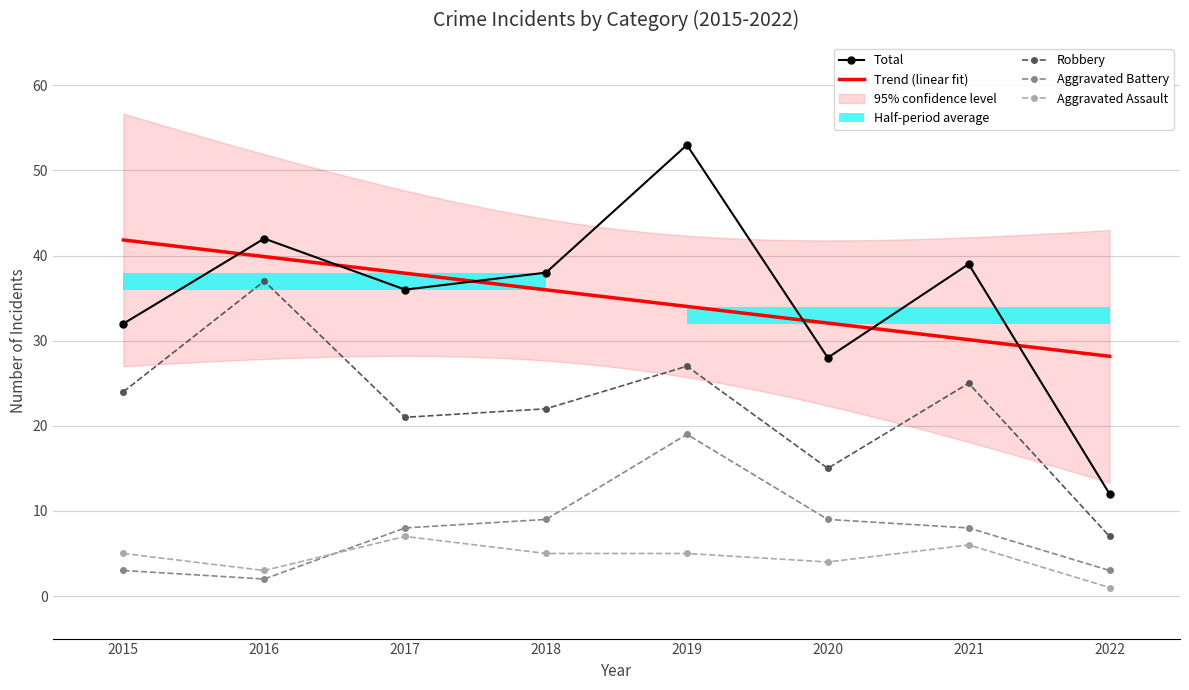

Reading left to right, what are all the values shown in this chart?

Aggravated Assault: 2015=5	2016=3	2017=7	2018=5	2019=5	2020=4	2021=6	2022=1
Aggravated Battery: 2015=3	2016=2	2017=8	2018=9	2019=19	2020=9	2021=8	2022=3
Robbery: 2015=24	2016=37	2017=21	2018=22	2019=27	2020=15	2021=25	2022=7
Total: 2015=32	2016=42	2017=36	2018=38	2019=53	2020=28	2021=39	2022=12